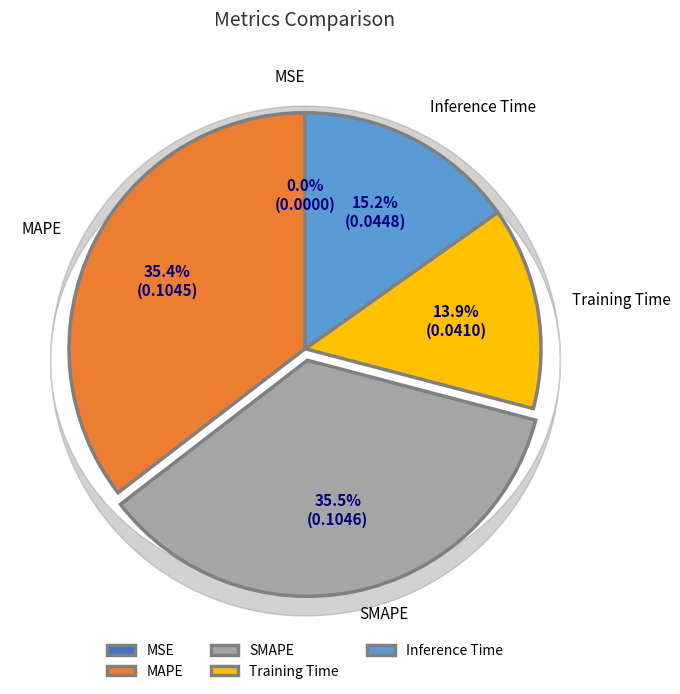

Does any single category account for the majority?

No